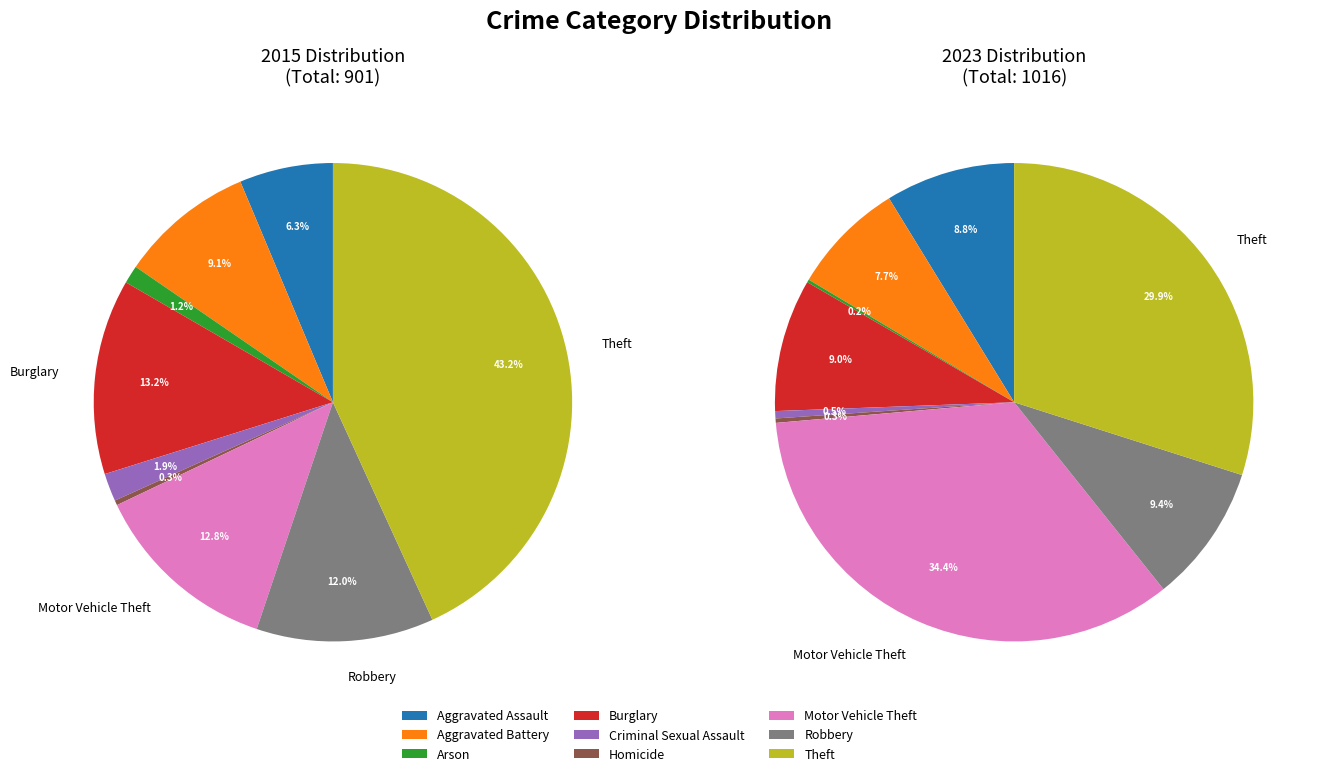

What is the spread (max minus min) of values at 4?

12